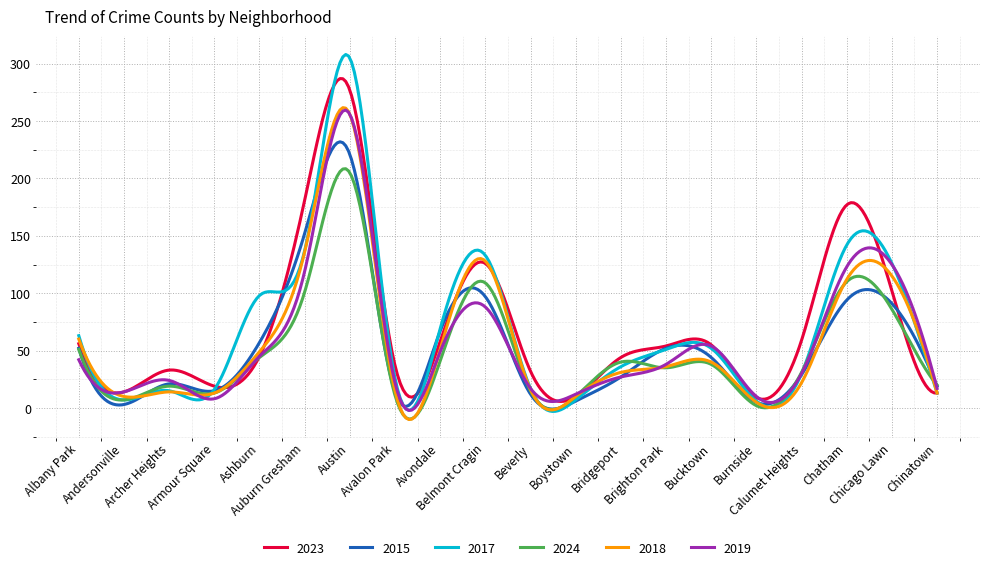

What is the sum of all 2024 values?

14939.0